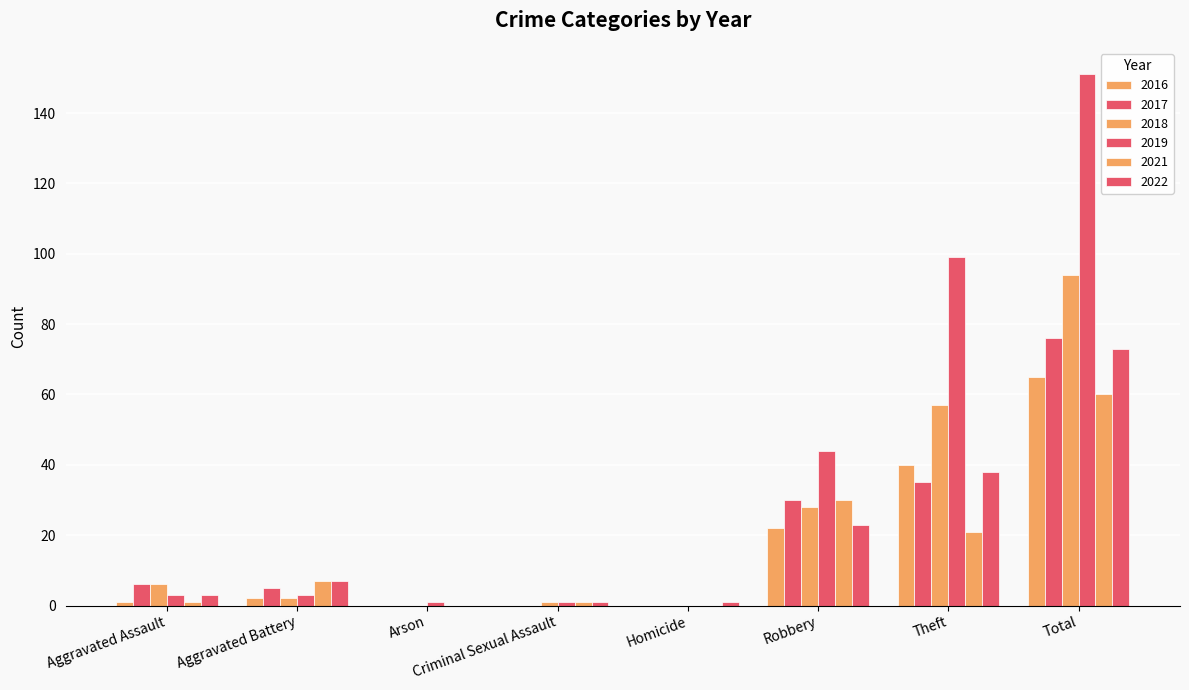

What is the sum of the 2019 values at Total and Robbery?

195